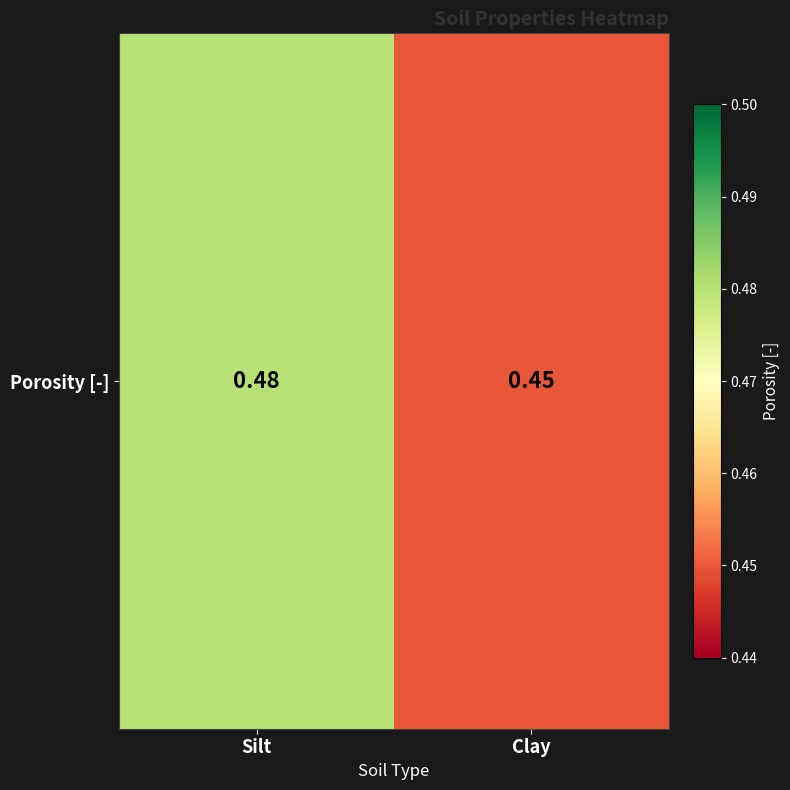

What is the average value?

0.5